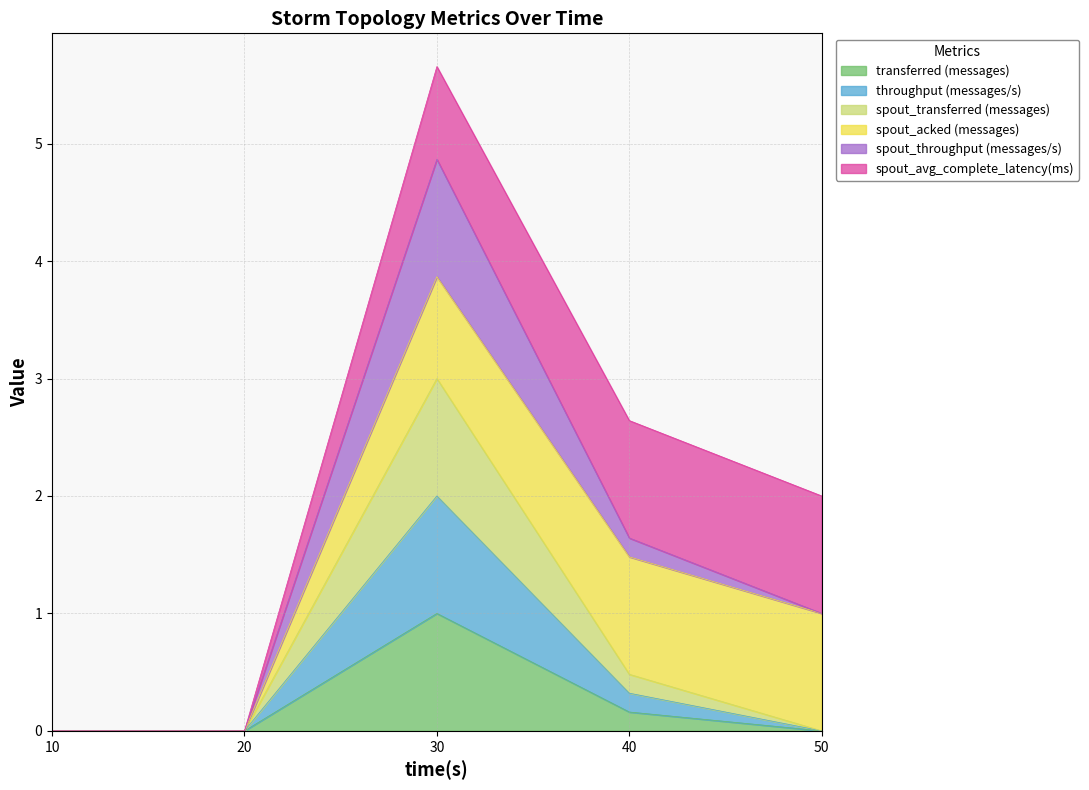

At which label does transferred (messages) reach its peak?

30